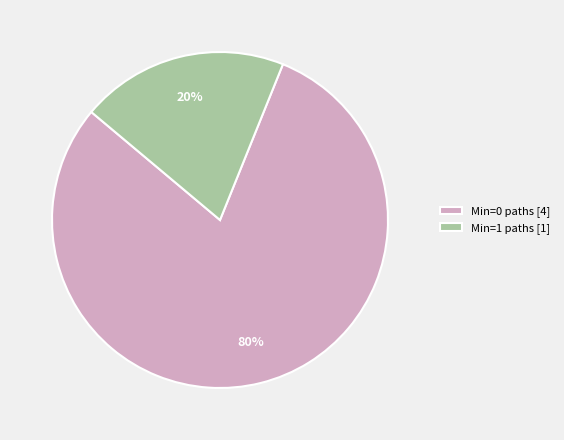

How many segments does this pie chart have?

2